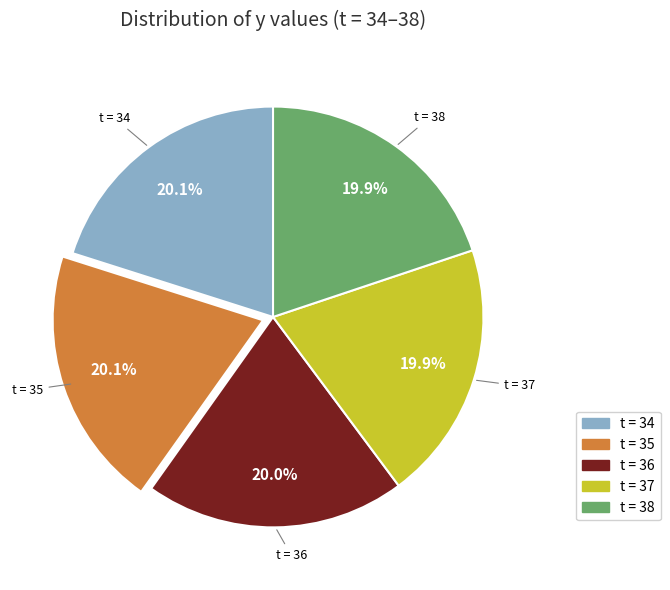

Is there a majority slice in this chart?

No